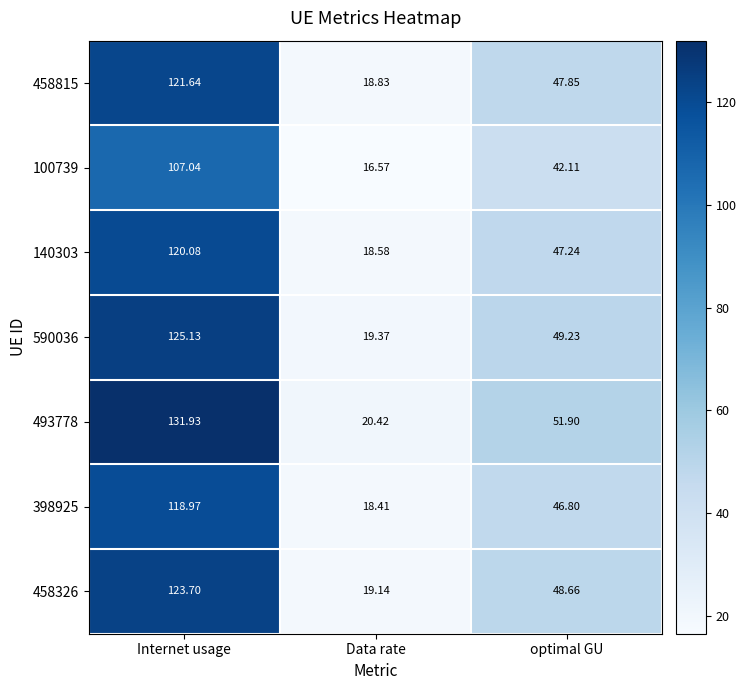

At which category is the sum across all series the highest?

Internet usage